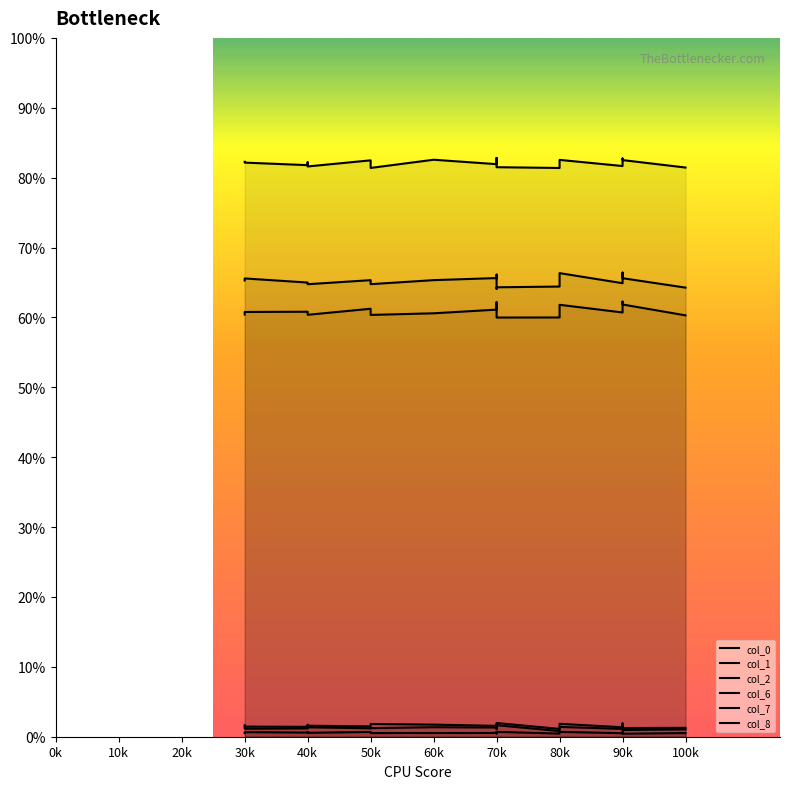

Which series has the largest total across all categories?

col_1